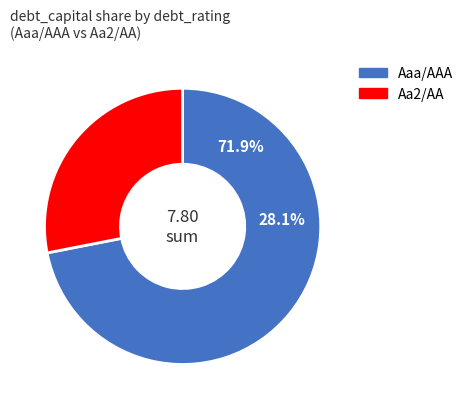

Combined, what portion of the pie is Aaa/AAA and Aa2/AA?

100.0%